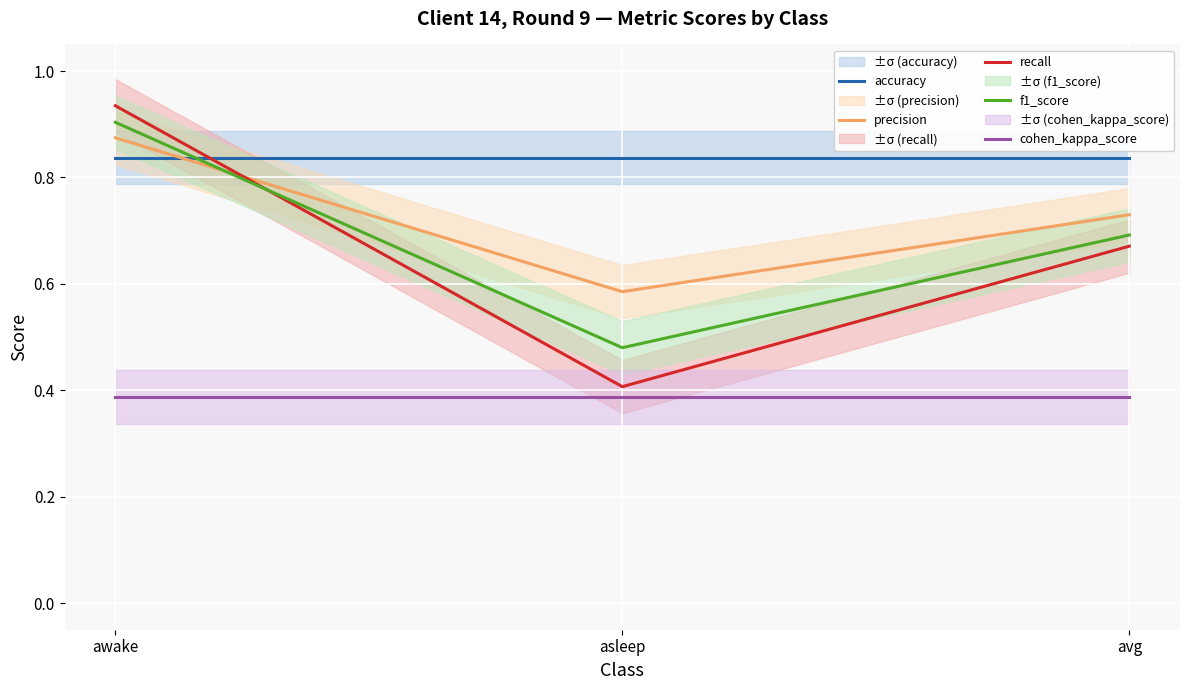

Which category has the lowest value in the f1_score series?

asleep